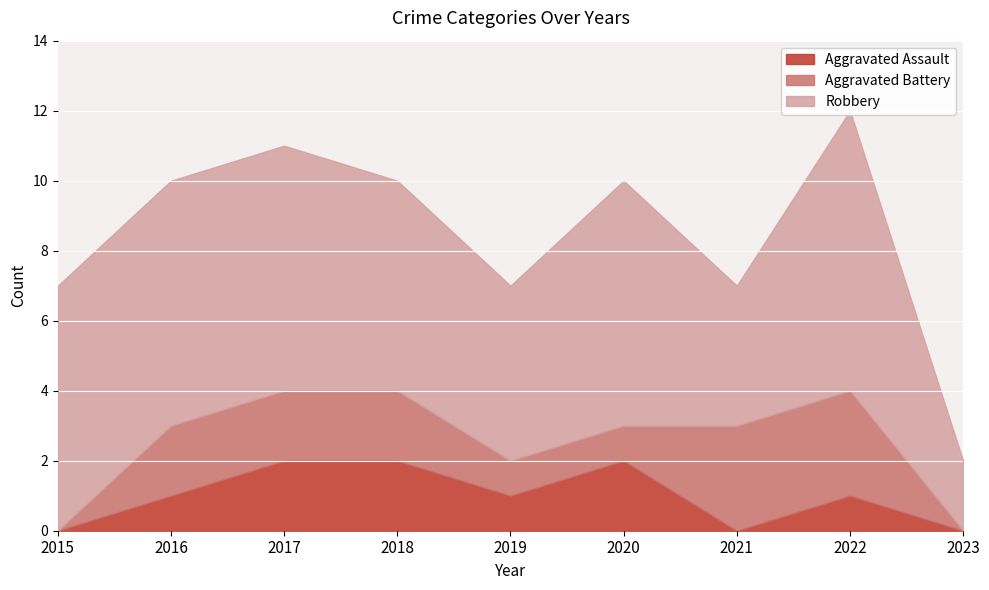

How many data points in Aggravated Battery are above 2?

2